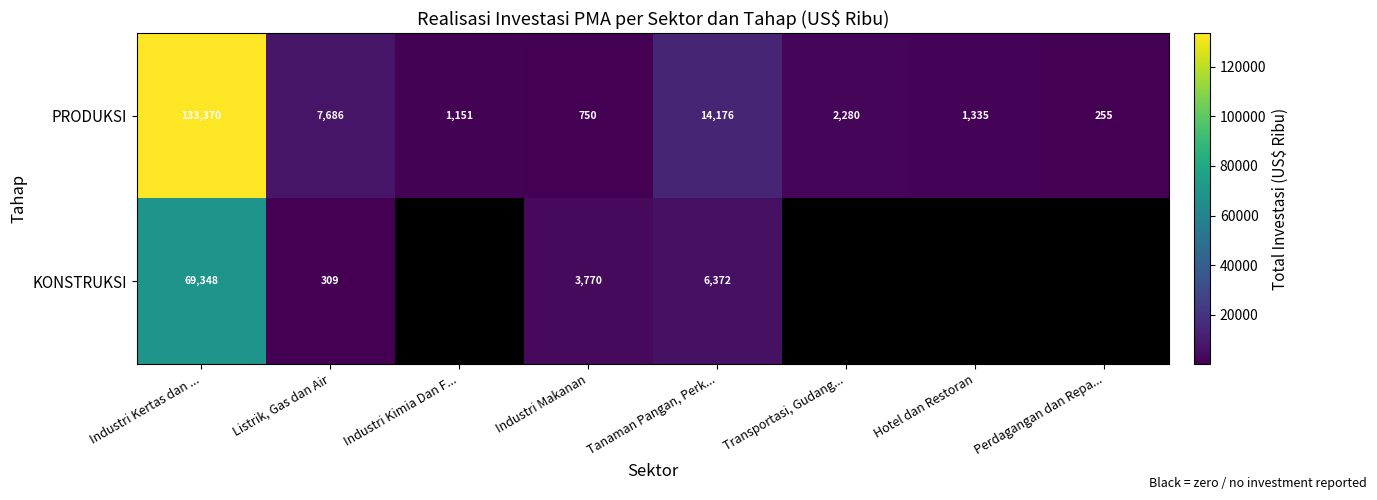

Is the value of PRODUKSI at Industri Makanan greater than the value of KONSTRUKSI at Industri Kertas dan ...?

No